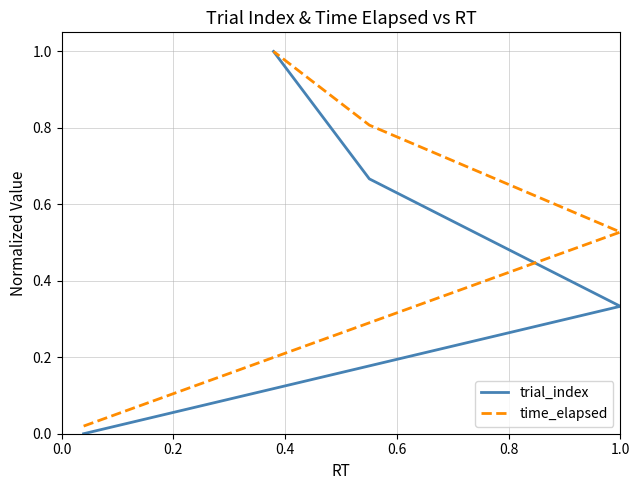

Rank the series by their average value, from lowest to highest.

trial_index, time_elapsed